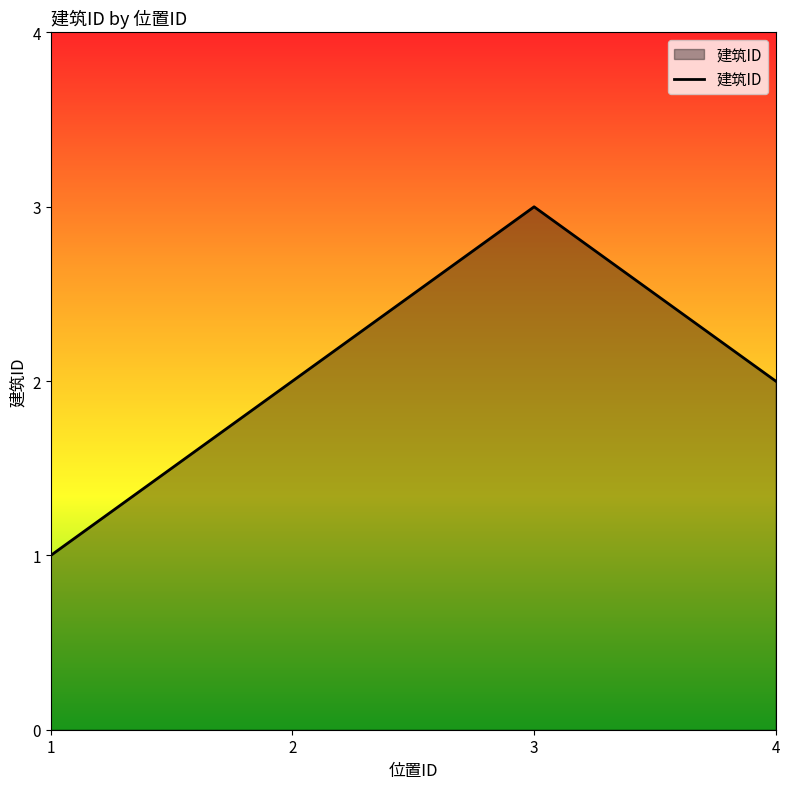

Reading left to right, what are all the values shown in this chart?

1	2	3	2